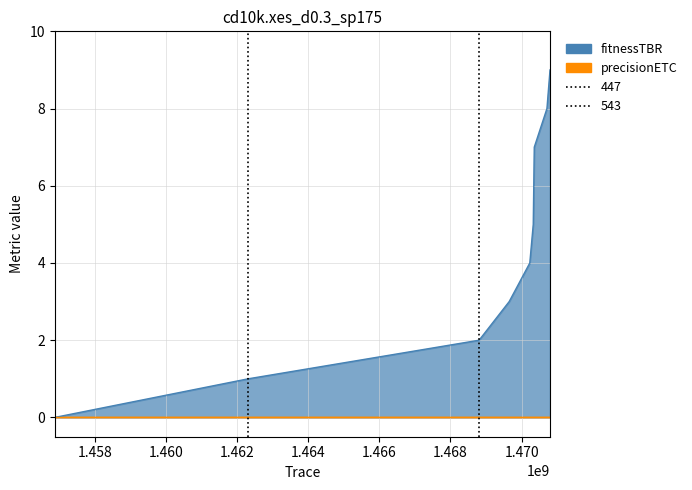

Reading right to left, what are all the values shown in this chart?

1470798342=9	1470711945=8	1470355540=7	1470341148=6	1470326751=5	1470229549=4	1469649975=3	1468803947=2	1462309542=1	1456872603=0